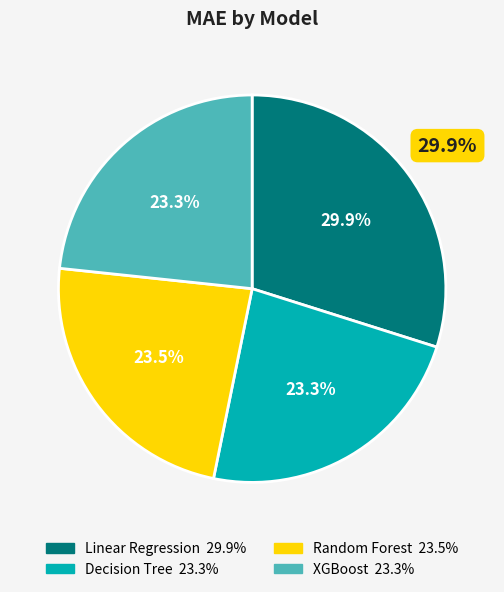

Between Random Forest and XGBoost, which is larger?

Random Forest